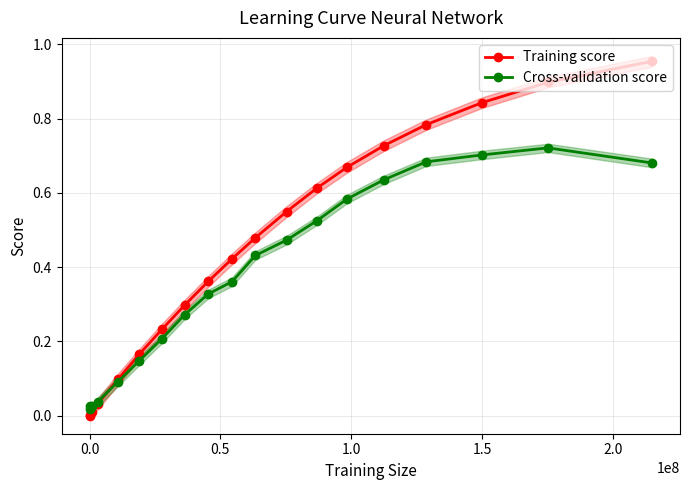

Reading right to left, list all the values displayed in this chart.

Training score: 1.0	0.9	0.8	0.8	0.7	0.7	0.6	0.5	0.5	0.4	0.4	0.3	0.2	0.2	0.1	0.0	0.0	0.0	0.0
Cross-validation score: 0.7	0.7	0.7	0.7	0.6	0.6	0.5	0.5	0.4	0.4	0.3	0.3	0.2	0.1	0.1	0.0	0.0	0.0	0.0